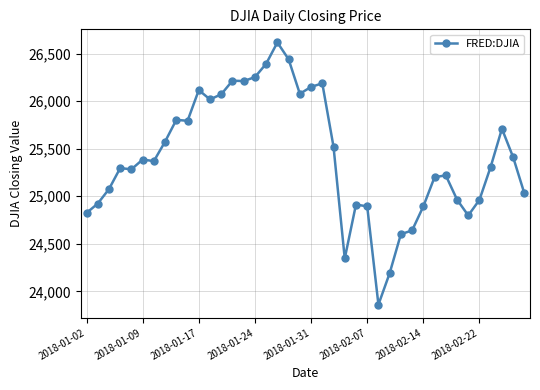

What is the value of the 29th point from the left?

24601.3